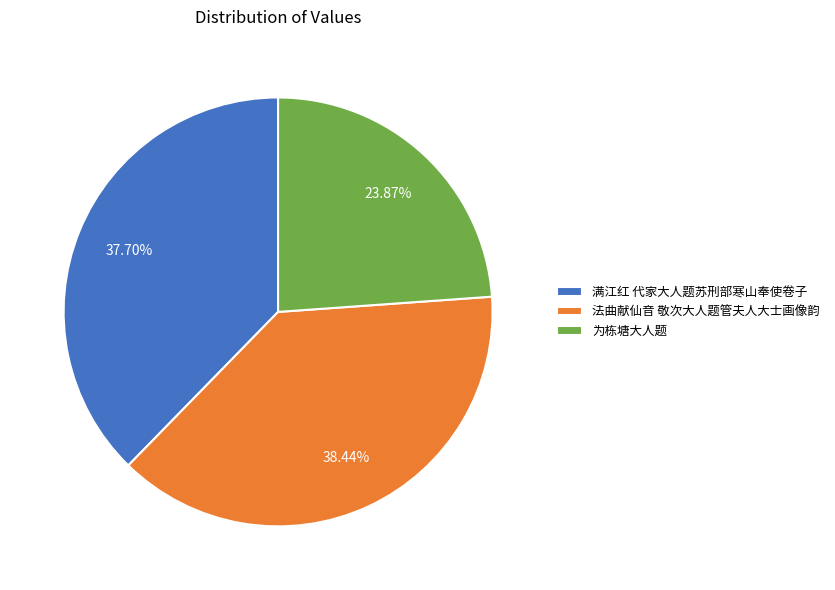

To the nearest percent, what is the difference between the 满江红 代家大人题苏刑部寒山奉使卷子 and 为栋塘大人题 slice percentages?

14%